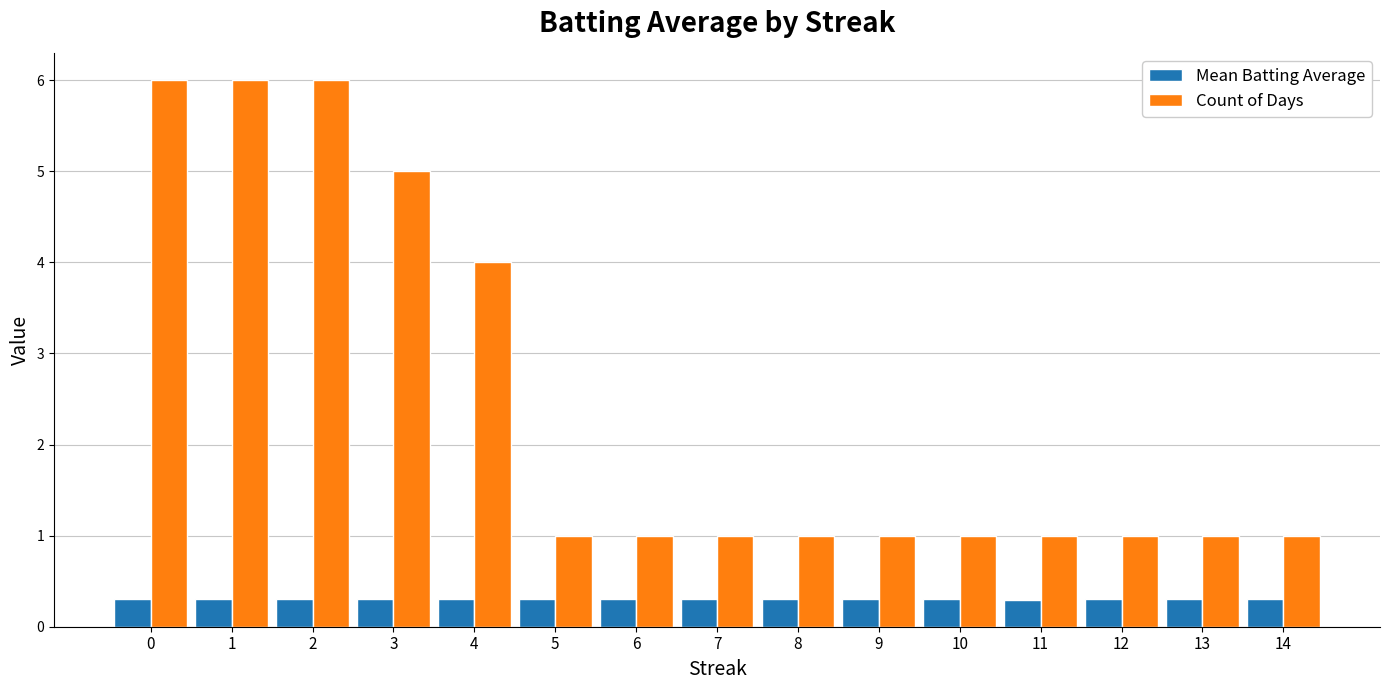

What are all the series names shown in the legend?

Mean Batting Average, Count of Days